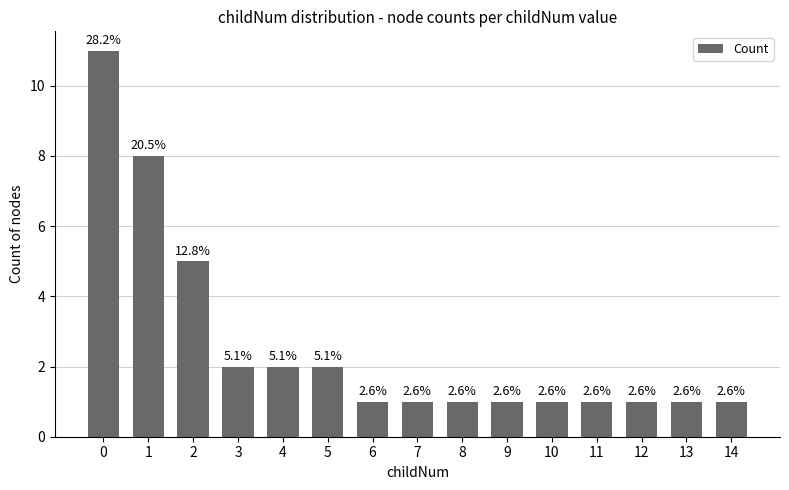

Rank the categories by value from highest to lowest.

0, 1, 2, 3, 4, 5, 6, 7, 8, 9, 10, 11, 12, 13, 14